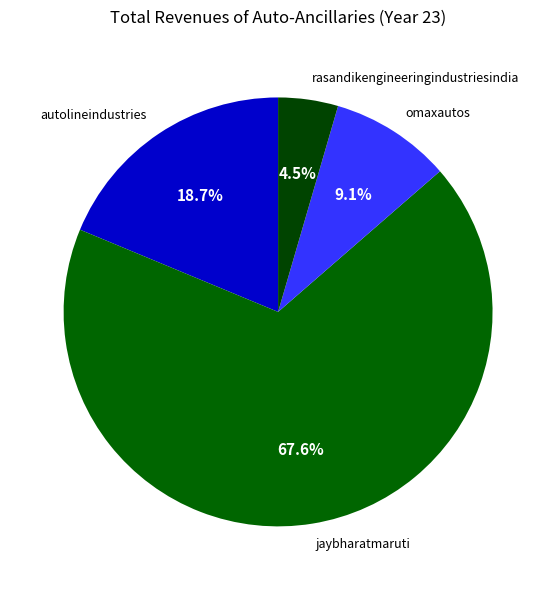

What percentage do rasandikengineeringindustriesindia and jaybharatmaruti together represent?

72.2%